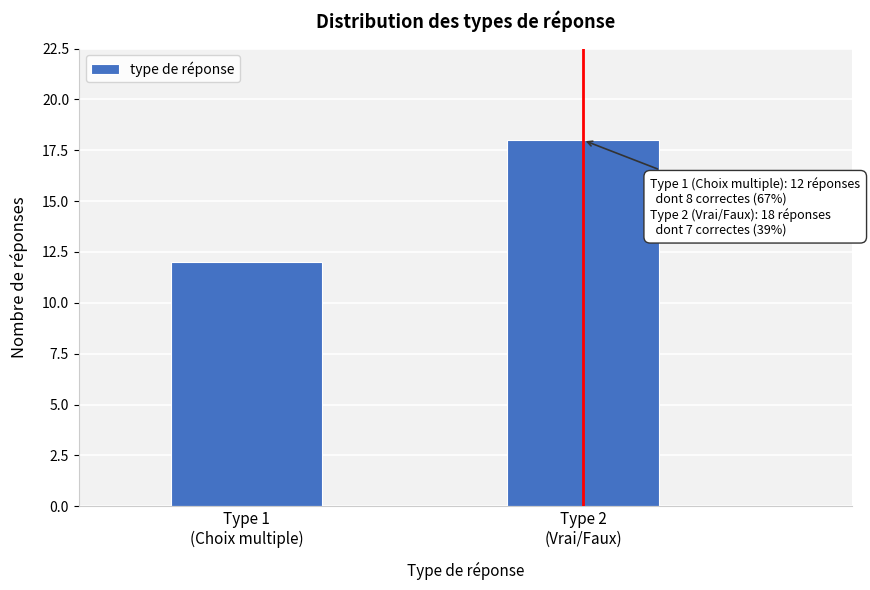

Reading left to right, what are all the values shown in this chart?

12	18